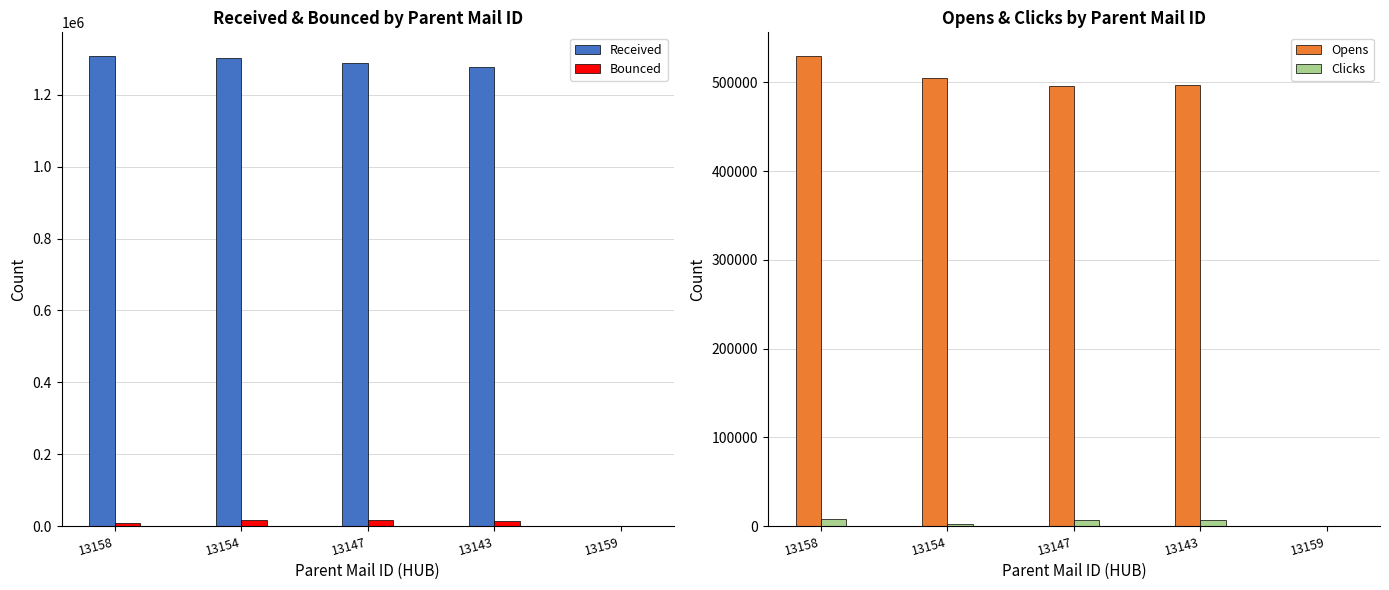

Where does the Opens series first go above 496900?

13158